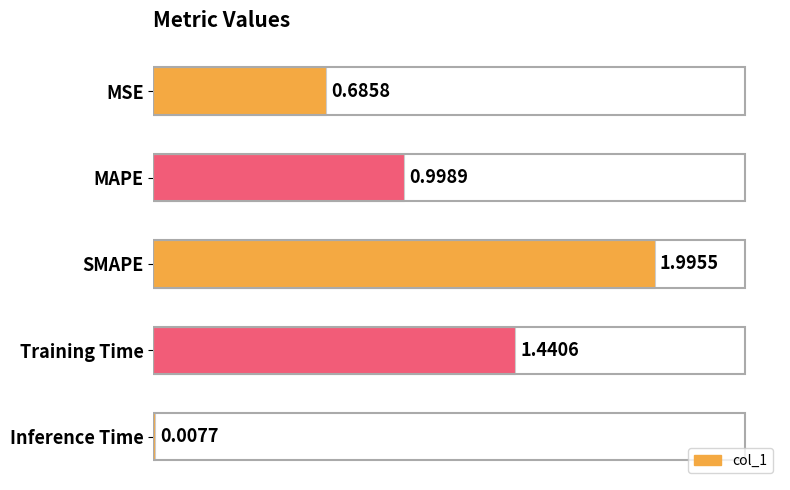

What is the difference between the maximum and minimum values?

2.0